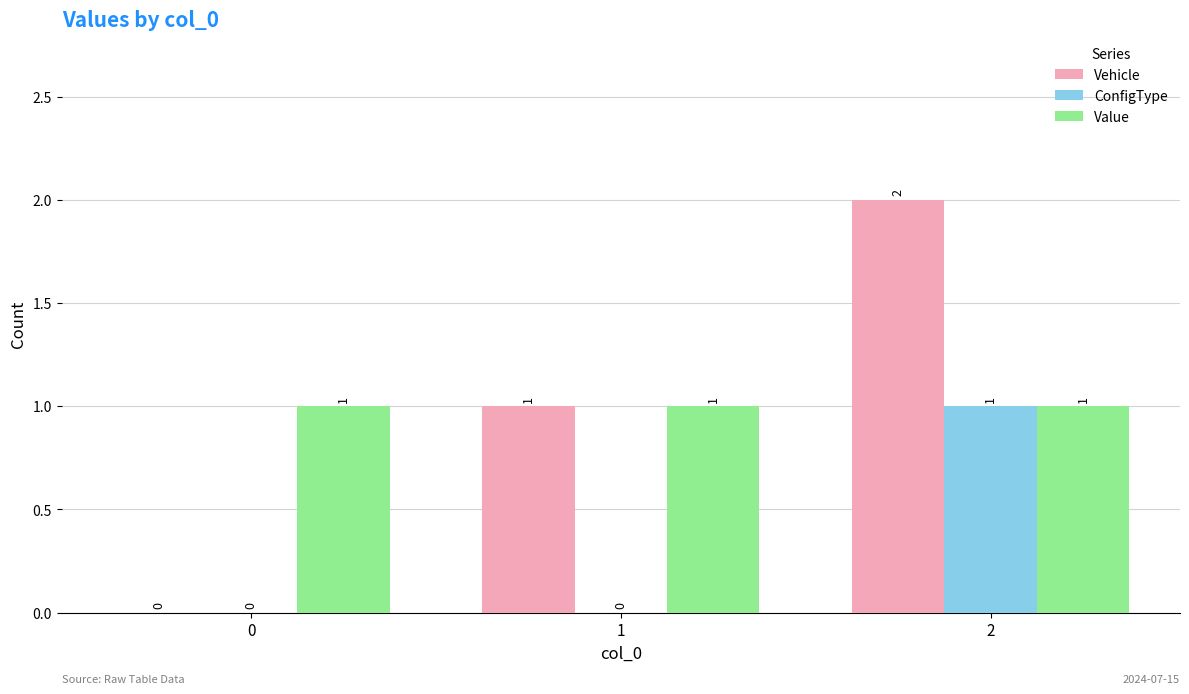

True or false: ConfigType has a value of 0 at 1.

True